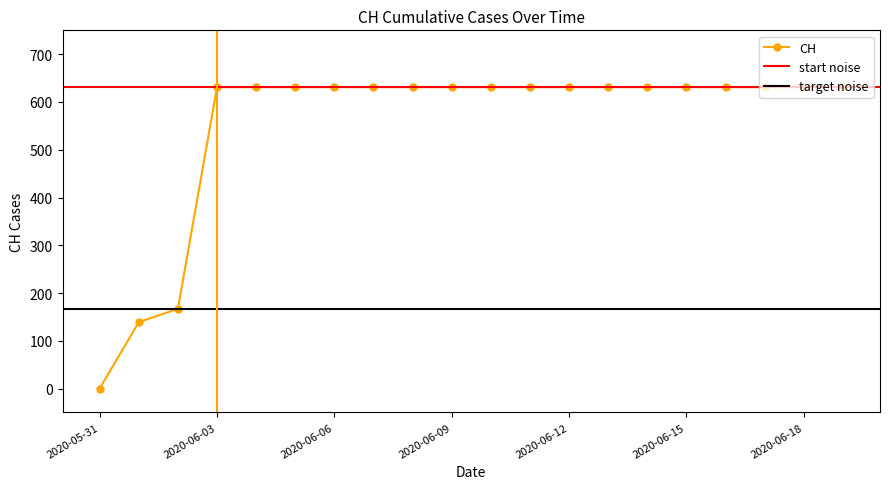

The value at 2020-06-10 is 920. True or false?

False